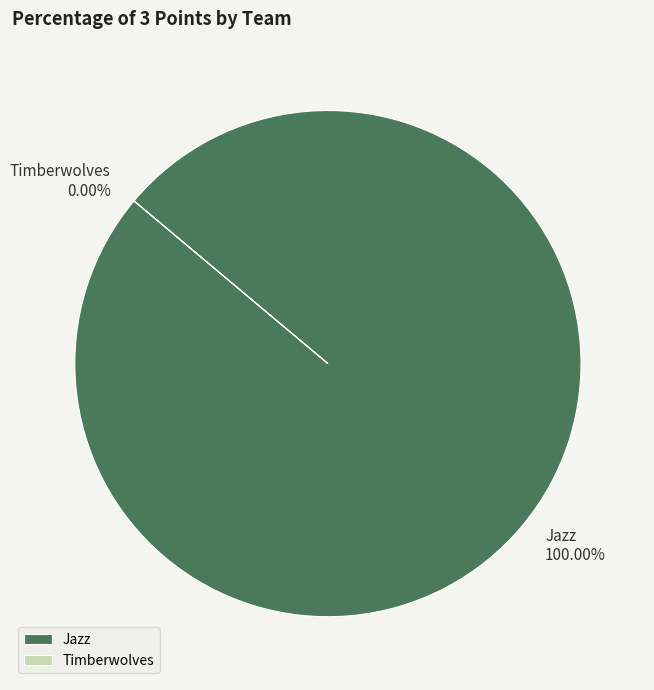

Between Jazz and Timberwolves, which is larger?

Jazz